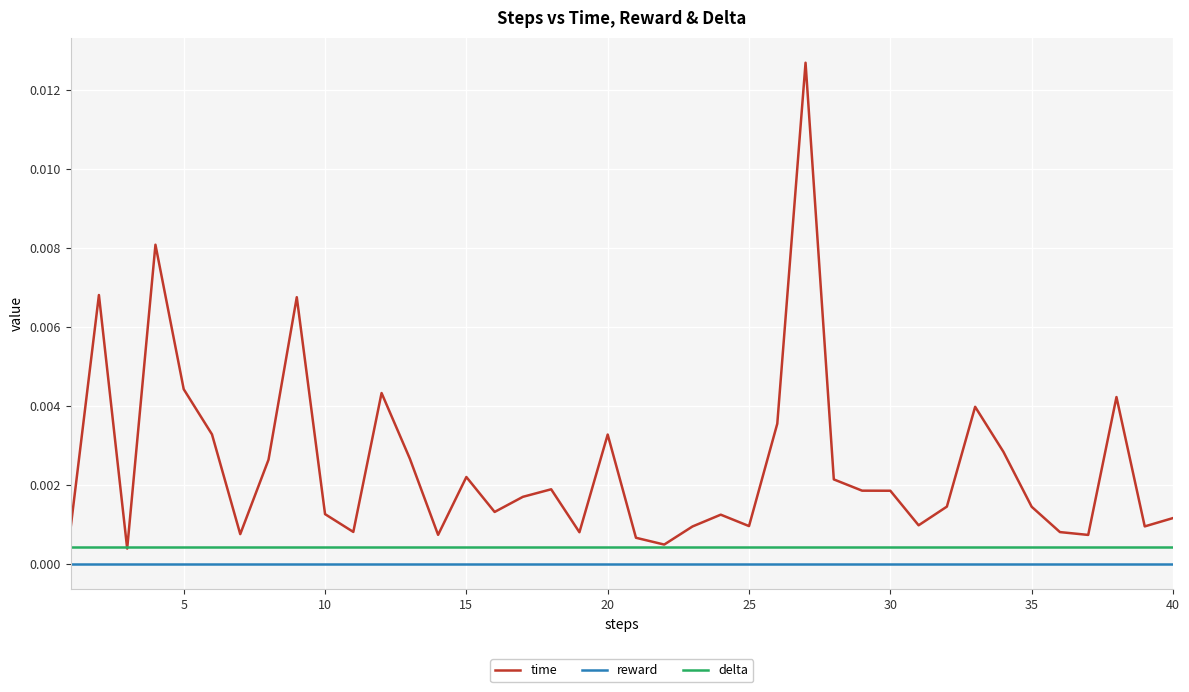

What are all the series names shown in the legend?

time, reward, delta